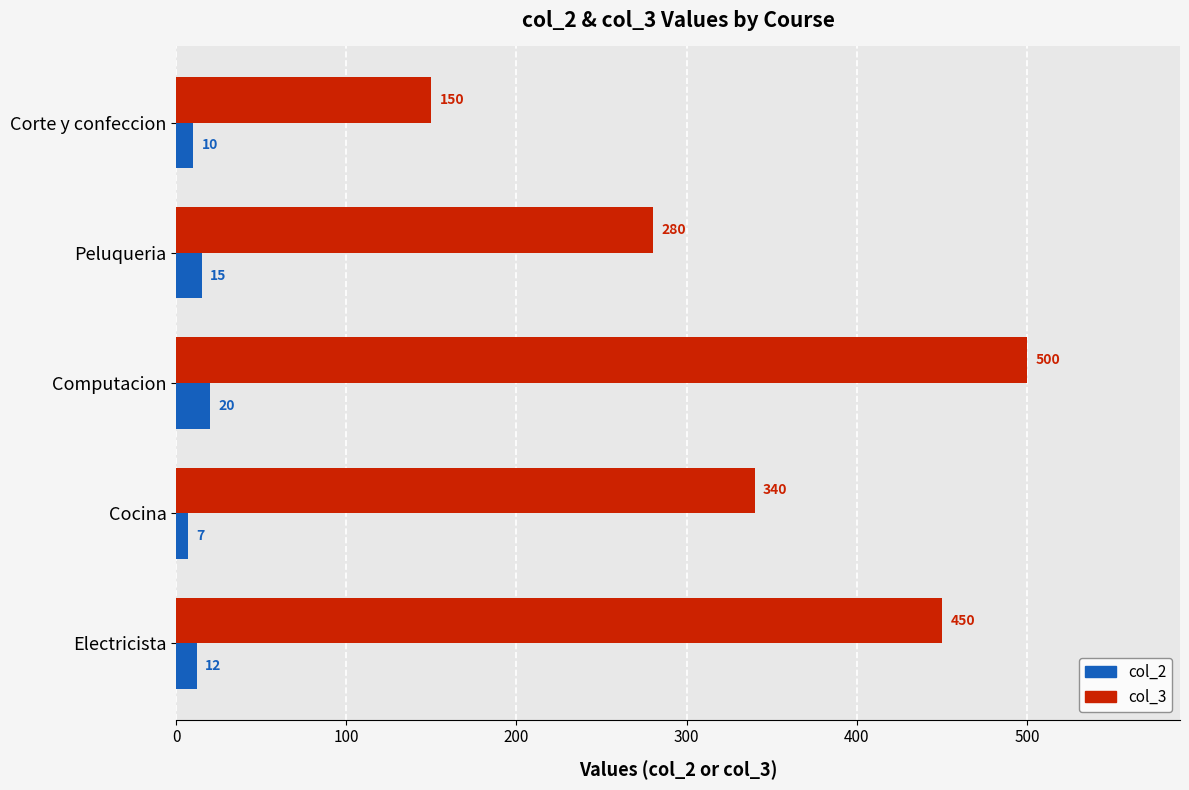

How many categories are shown in the chart?

5